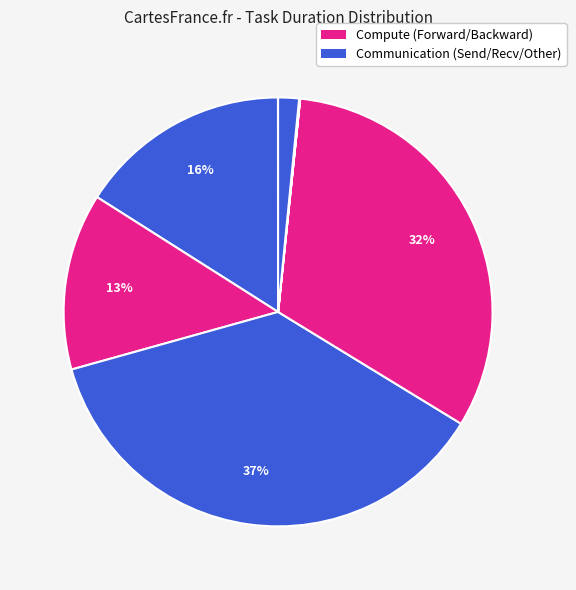

How many segments does this pie chart have?

8